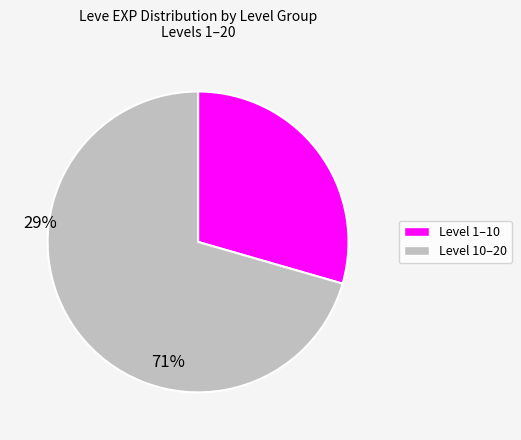

Is there any slice that represents more than half of the pie?

Yes